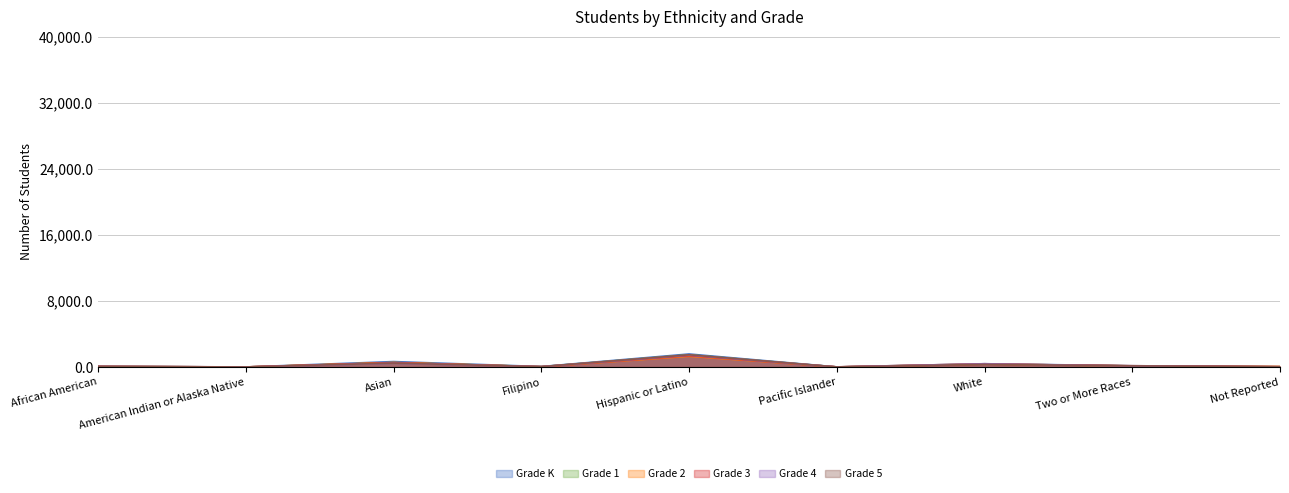

What is the value of the Grade 3 point at the 6th from the left?

6